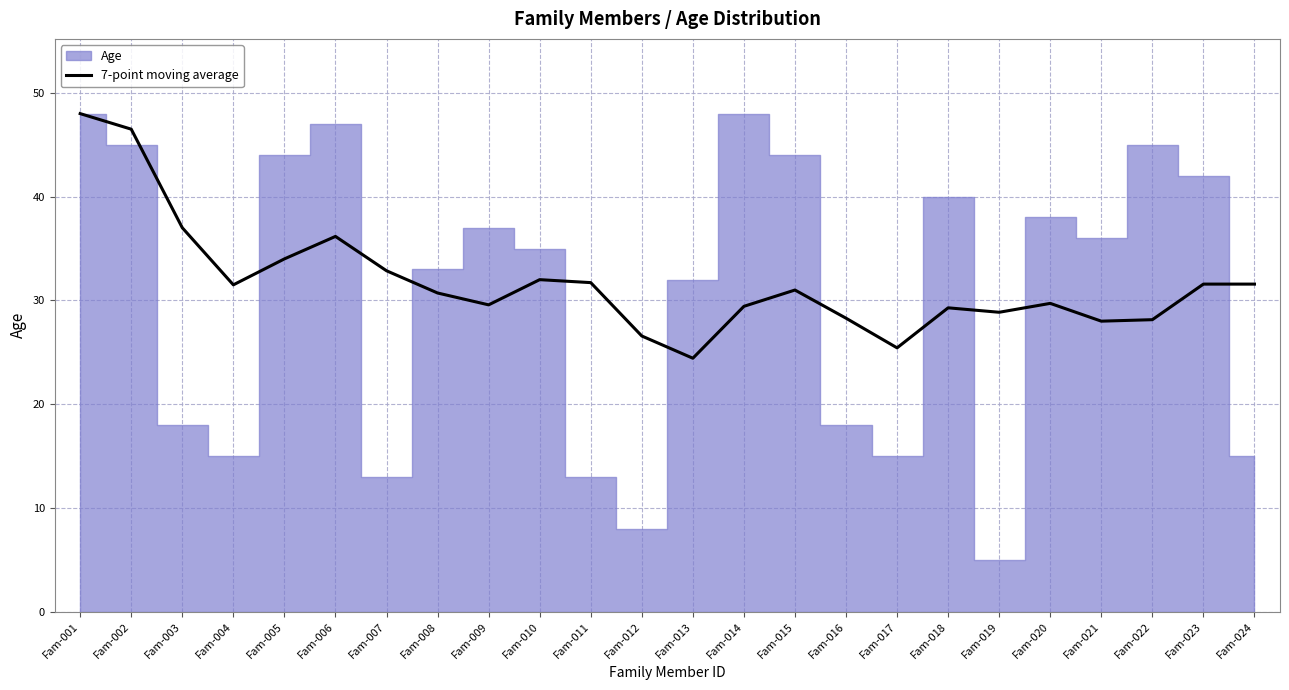

At which label is the value closest to 36?

Fam-006